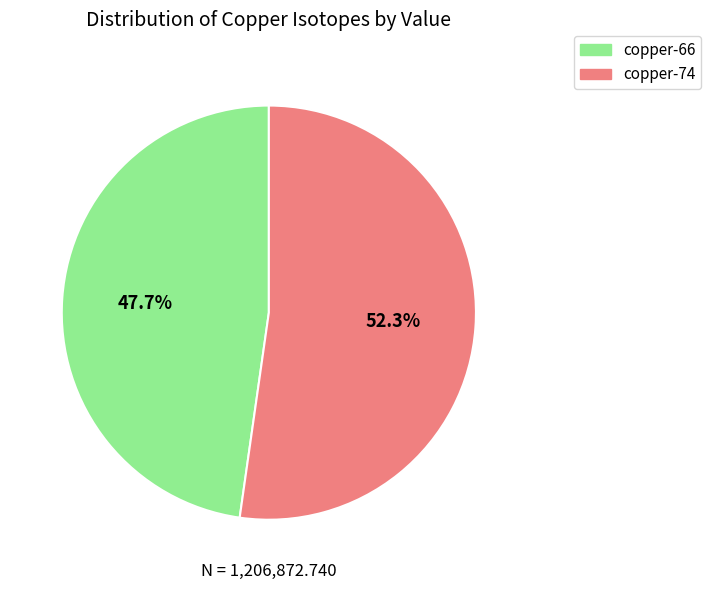

What portion of the pie excludes copper-66?

52.3%